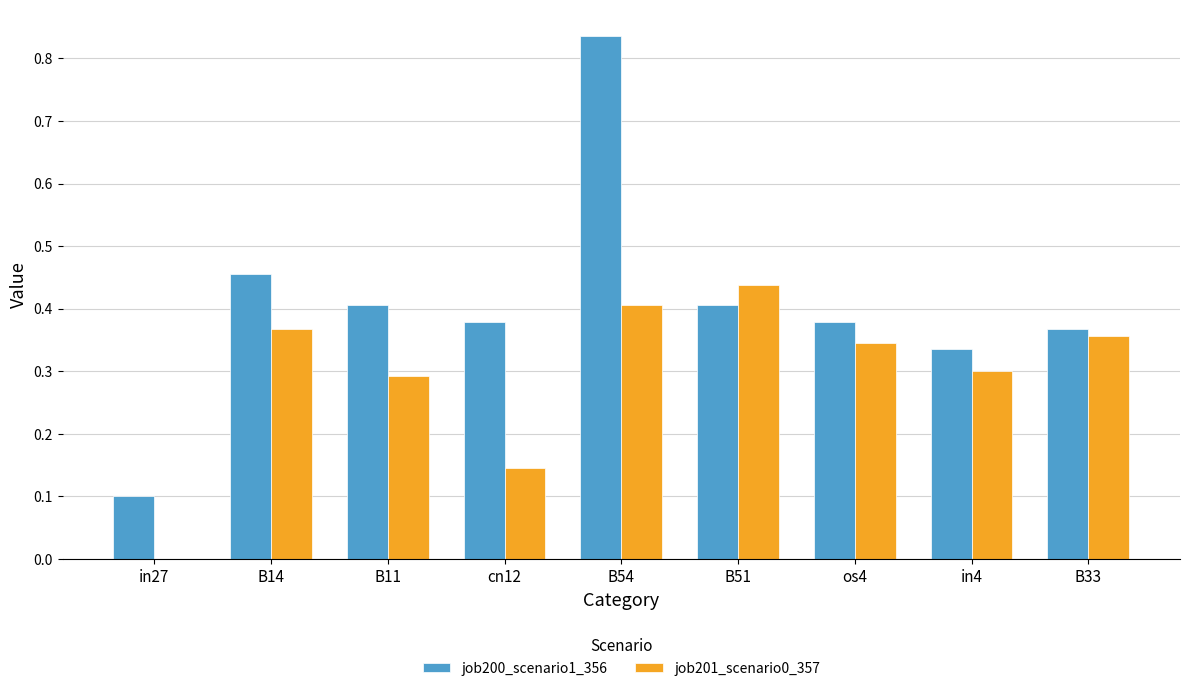

Which series changed the most between in27 and B51?

job201_scenario0_357